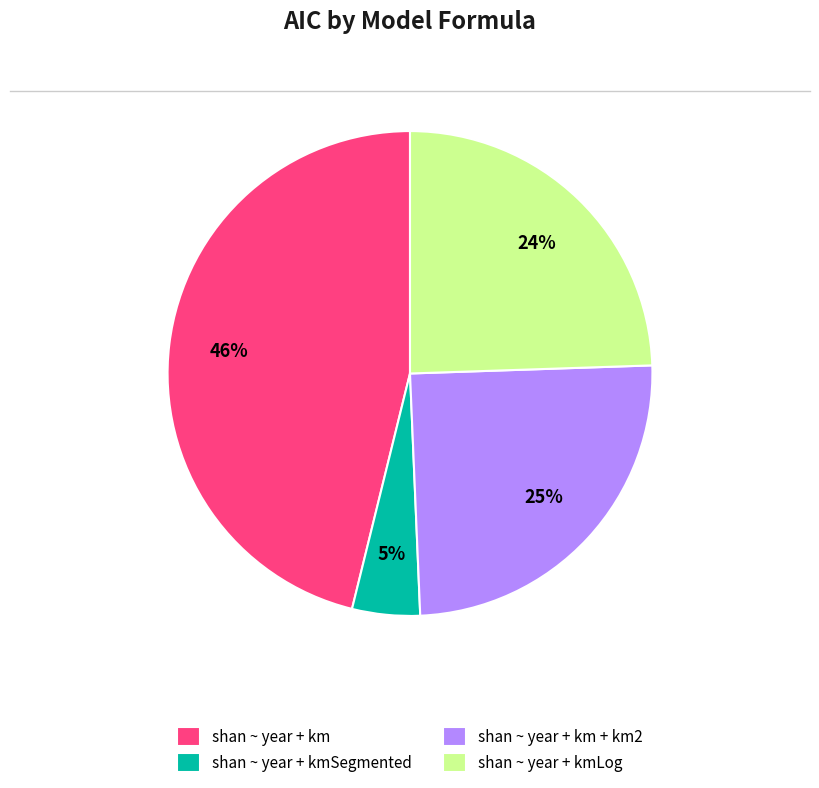

Does shan ~ year + km + km2 account for over 50% of the chart?

No